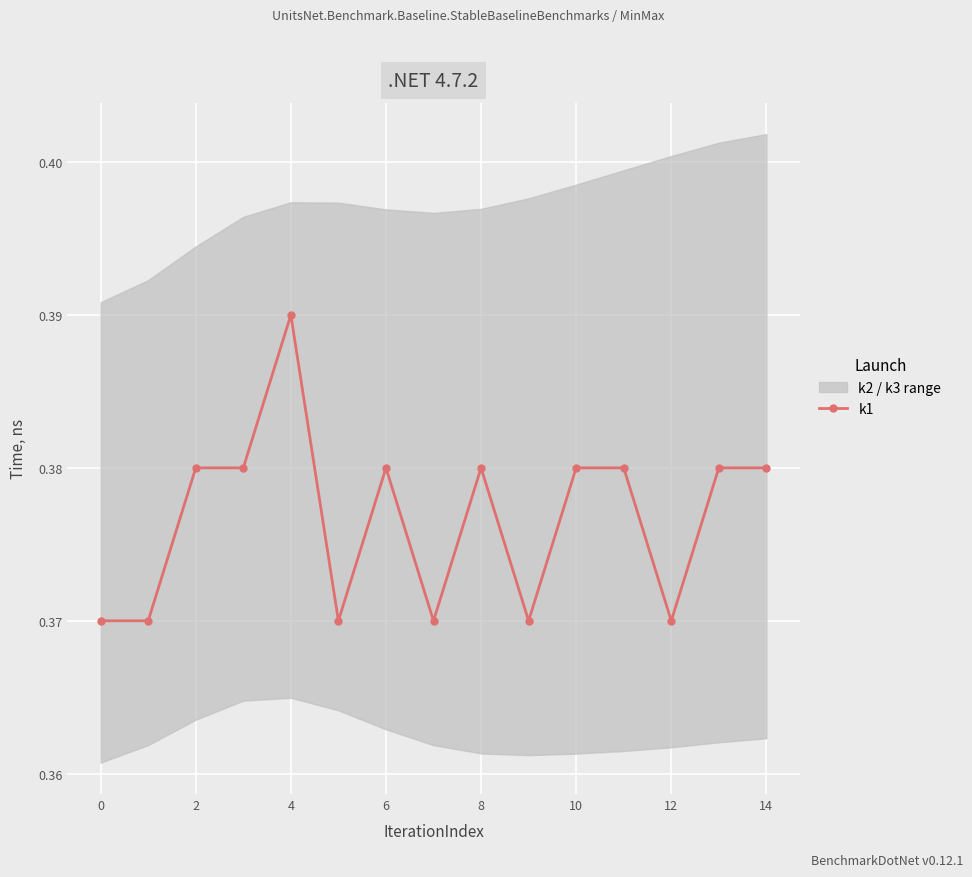

Which category has the highest value in the k1 series?

4